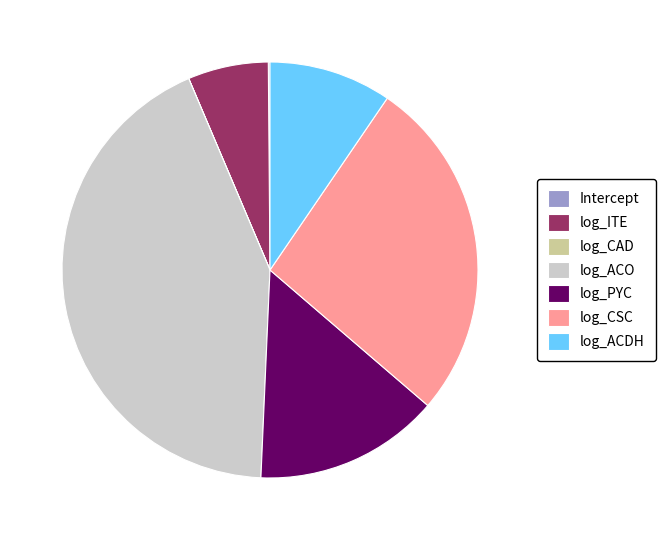

Does log_PYC account for over 50% of the chart?

No